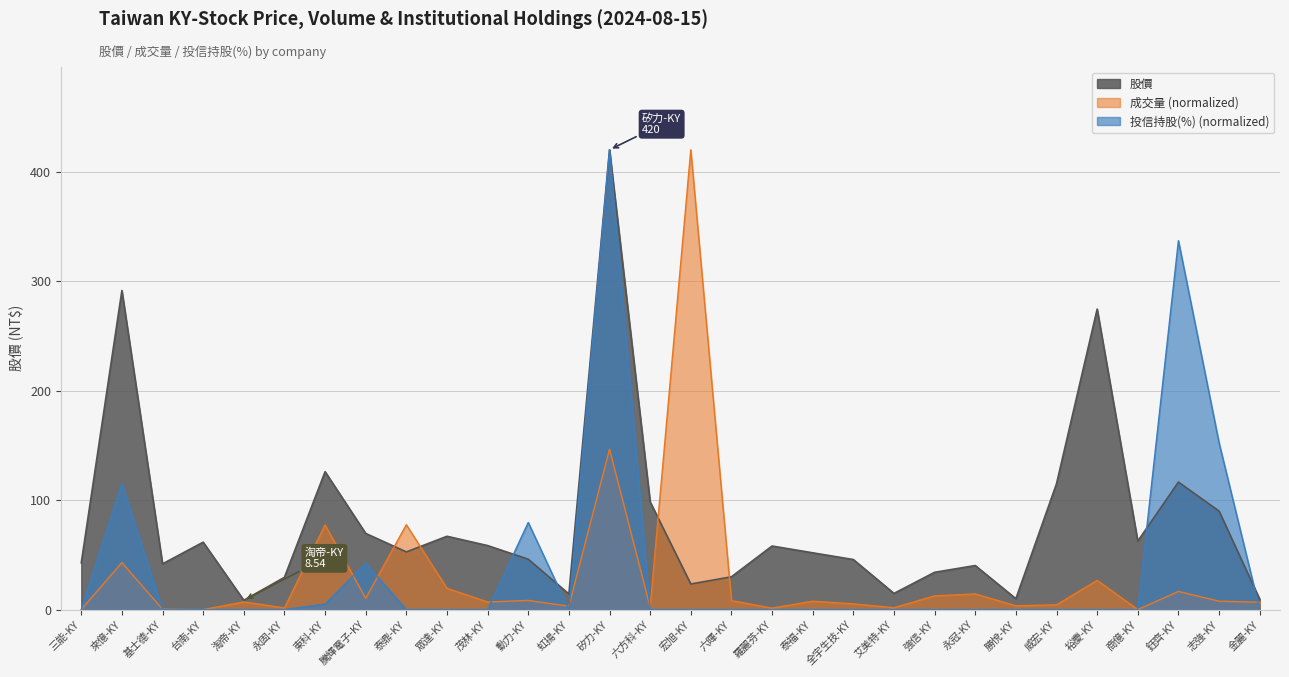

Which series has the largest total across all categories?

股價